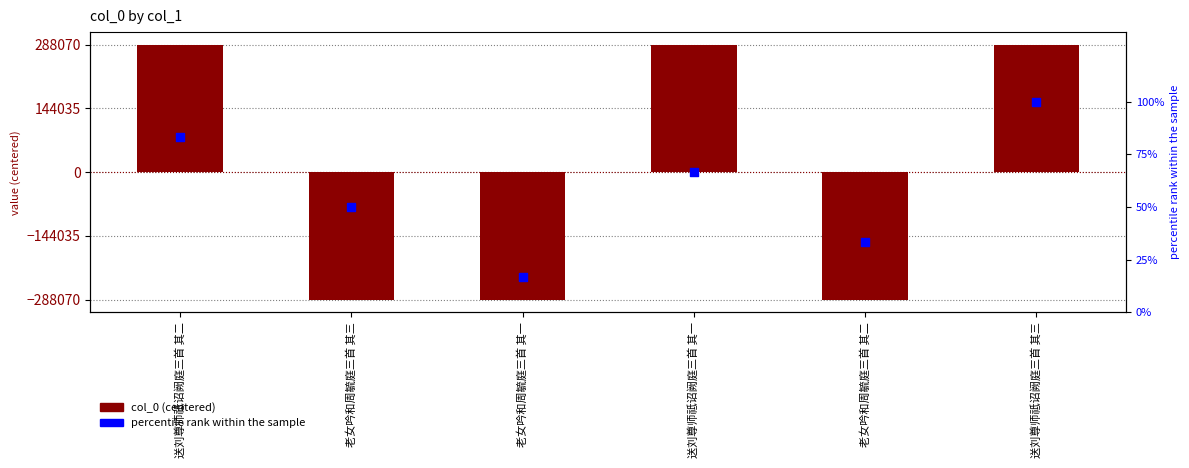

Which series has the widest spread of Y values?

col_0